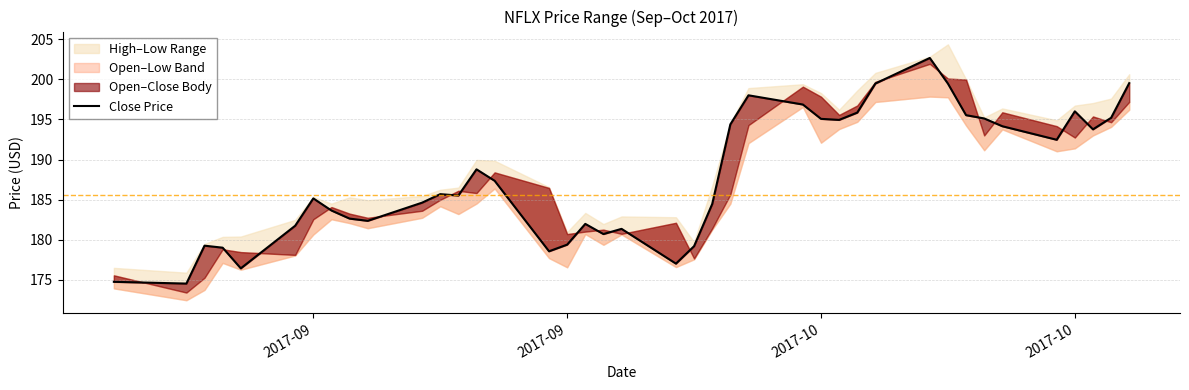

Which category has the lowest value across all series?

2017-09